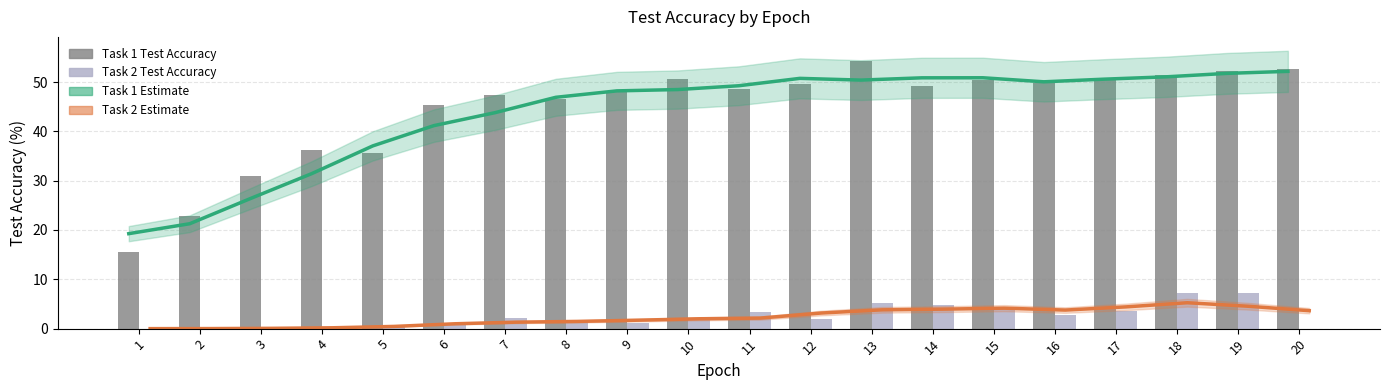

True or false: Task 2 Test Accuracy has a value of 0.5 at 5.

True